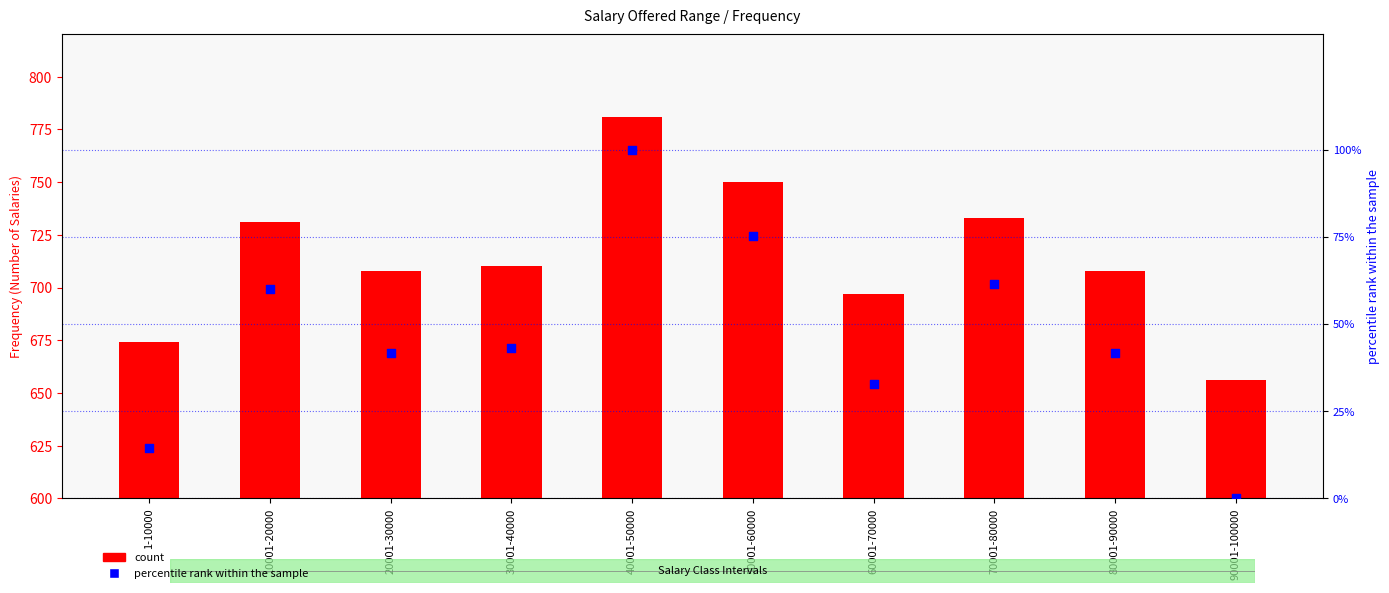

Which series reaches the maximum Y coordinate?

count